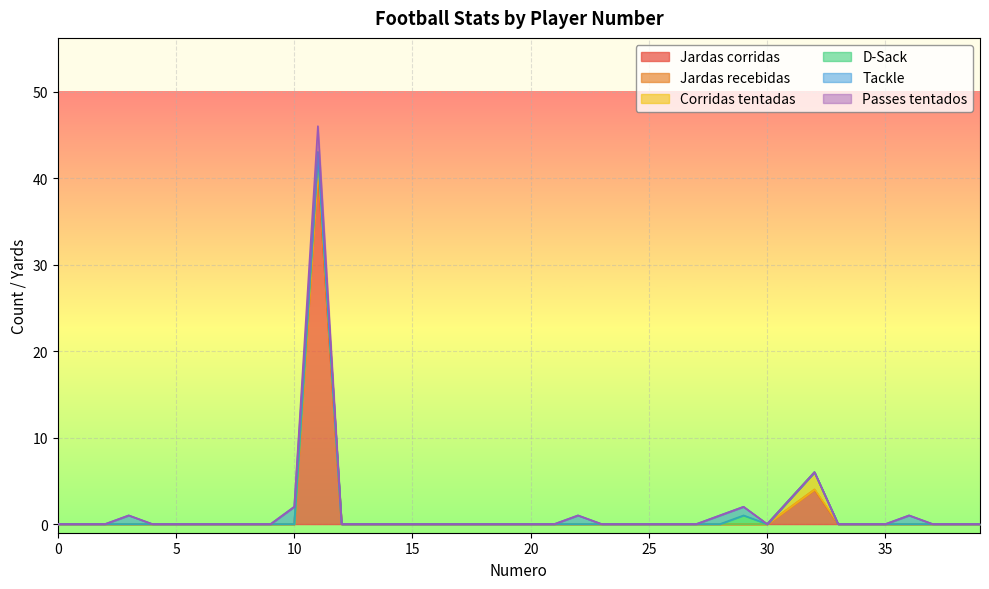

List the series in order of their peak value, highest first.

Jardas corridas, Passes tentados, Corridas tentadas, Tackle, D-Sack, Jardas recebidas